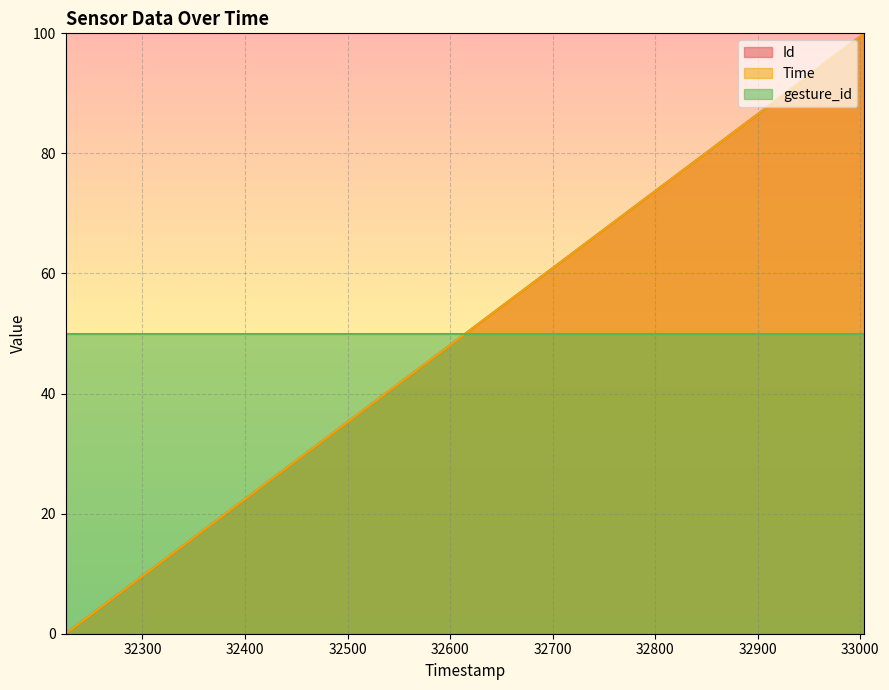

How many values in the Time series are below 51?

20